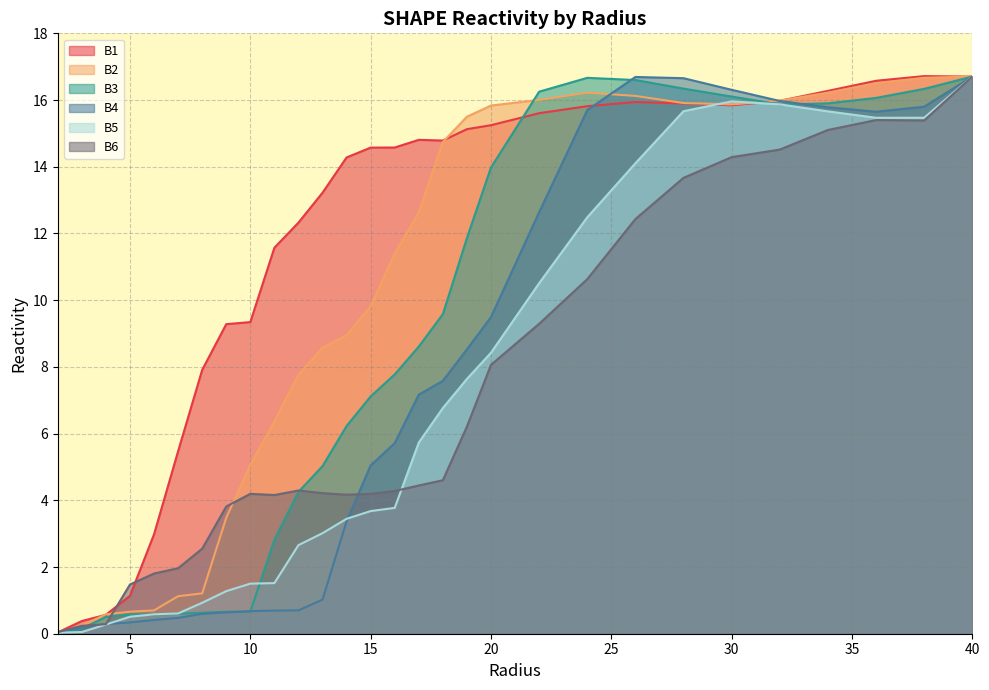

Is the value of B1 at 40.0 greater than the value of B4 at 22.0?

Yes